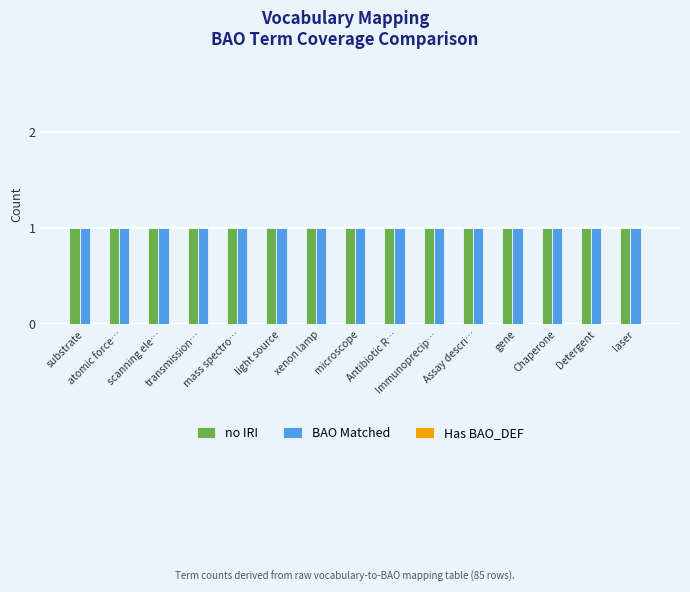

How many bars are there in each group?

3